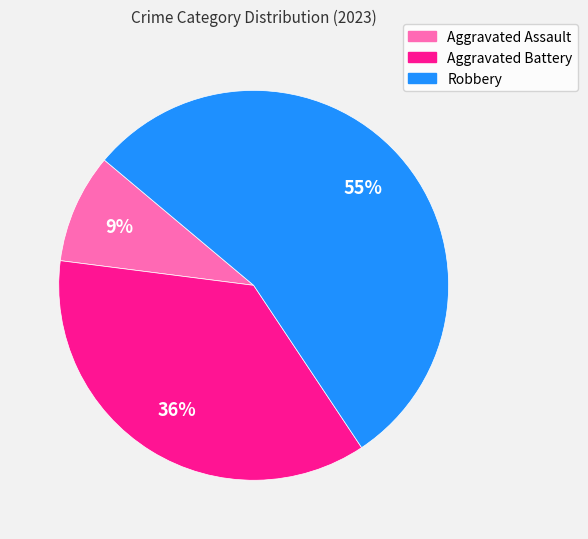

The Aggravated Battery slice represents 50% of the pie. True or false?

False